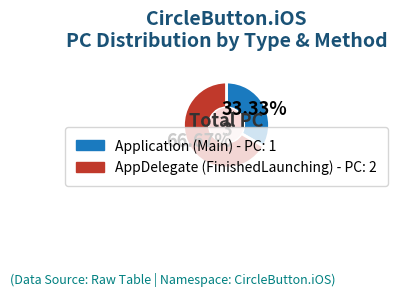

To the nearest percent, what portion does Application (Main) represent?

33%